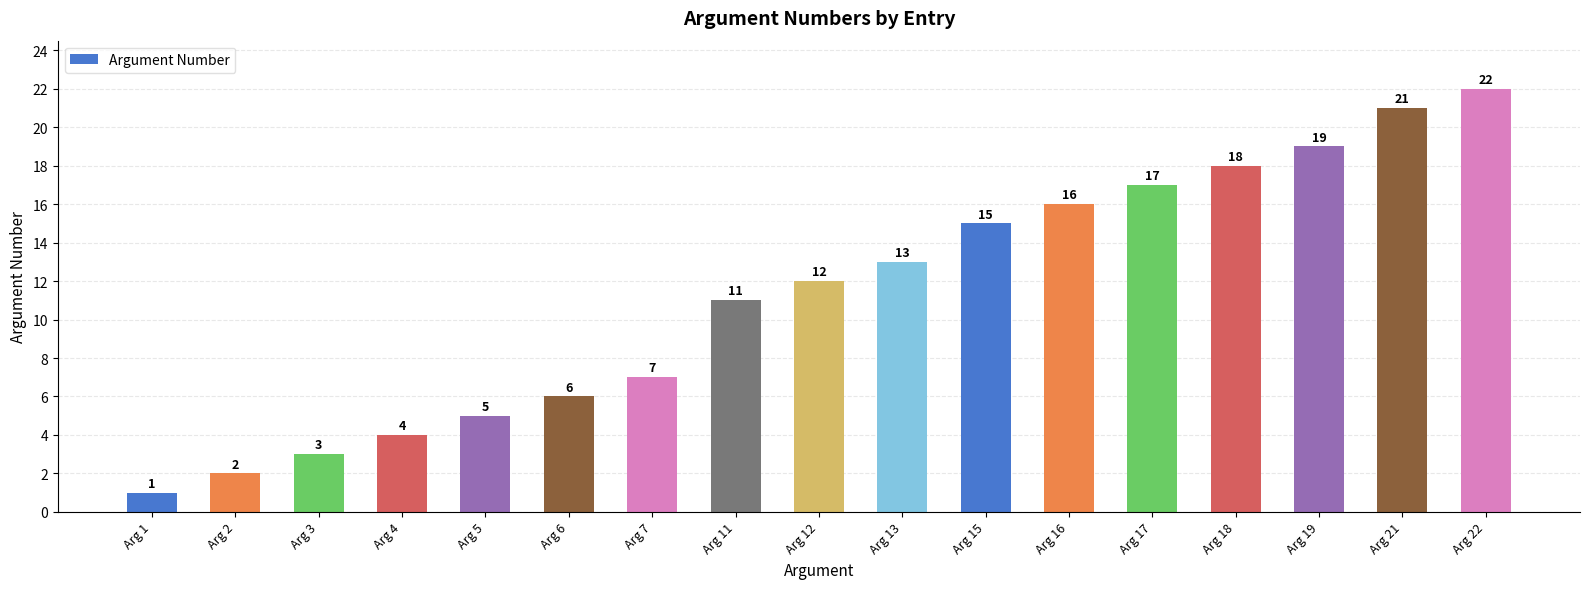

True or false: the data shows 19 at Arg 19.

True